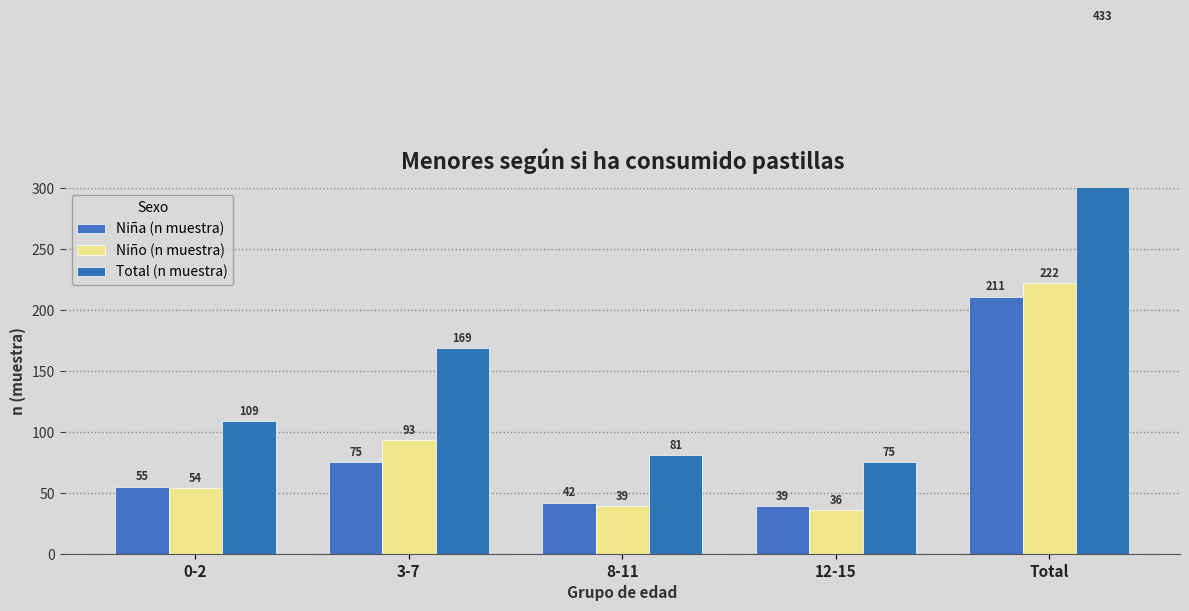

Between 12-15 and 3-7, which is larger?

3-7